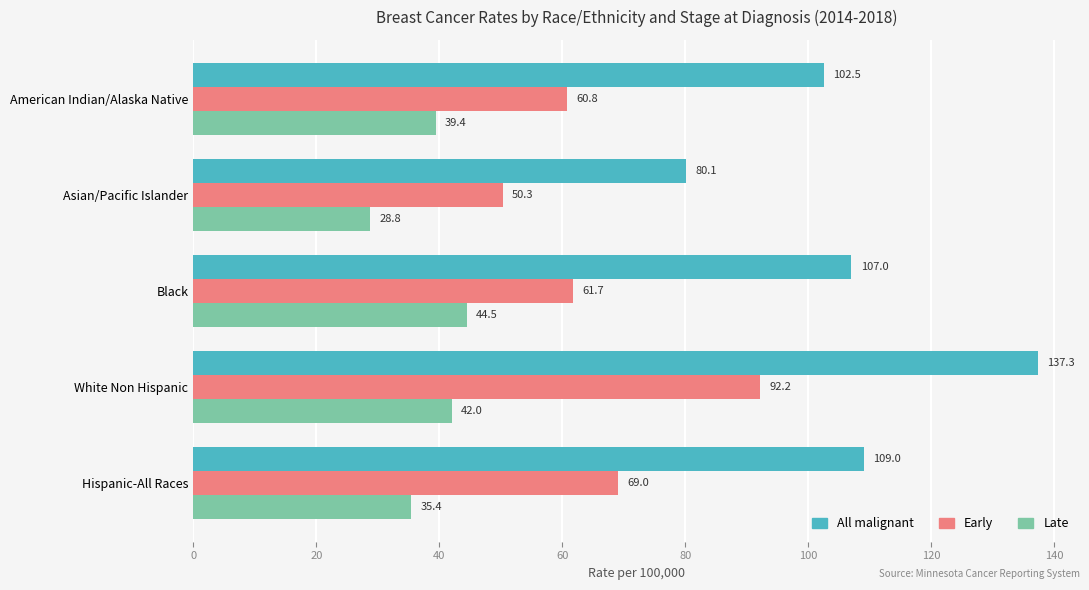

Which series has the largest range (max minus min)?

All malignant